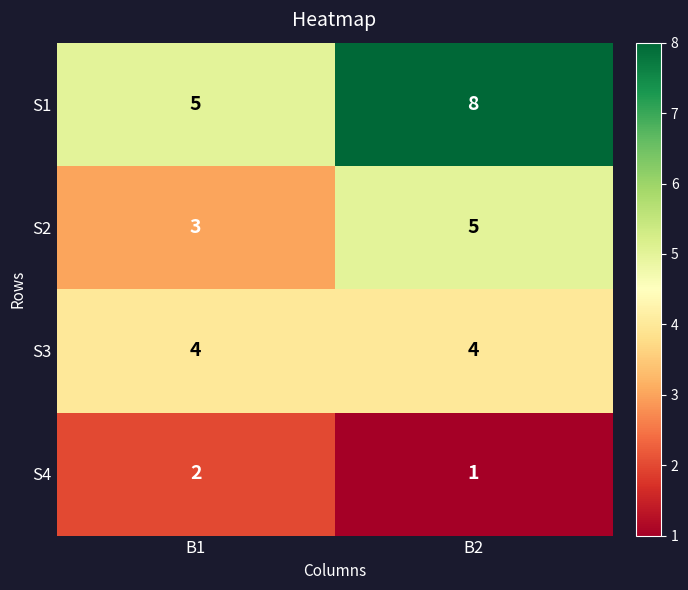

The value of S3 at B1 is 4. True or false?

True